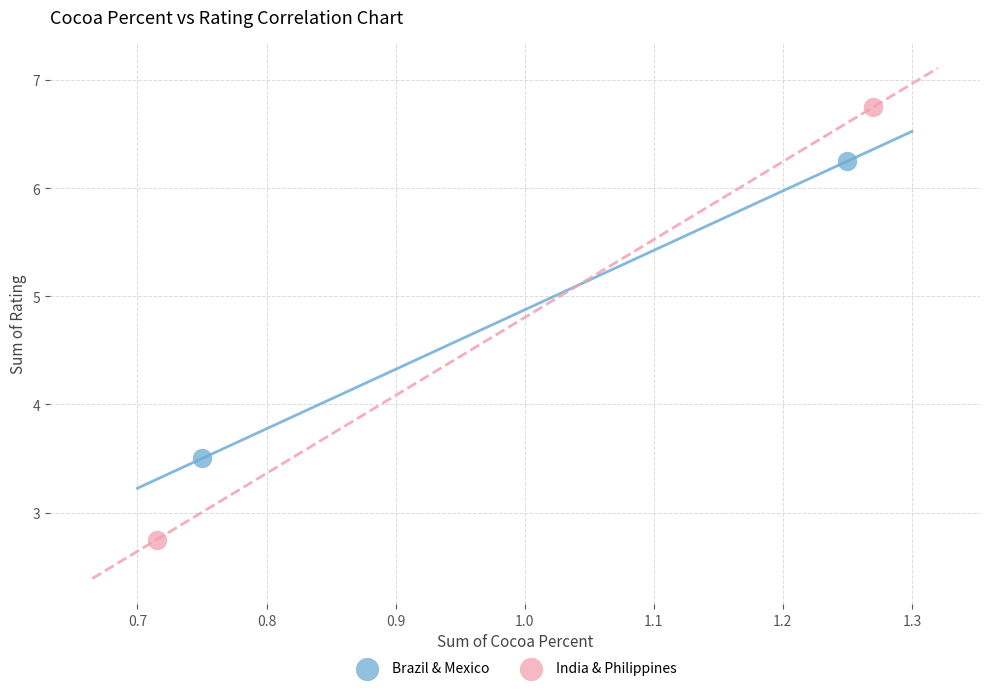

Which series has the widest spread of Y values?

India & Philippines